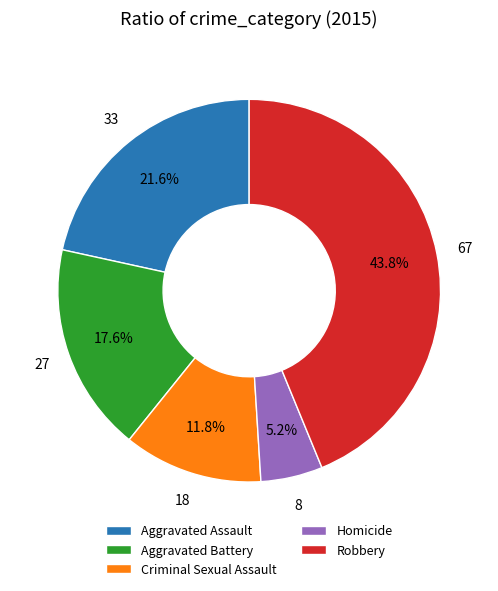

Between Aggravated Battery and Robbery, which is larger?

Robbery